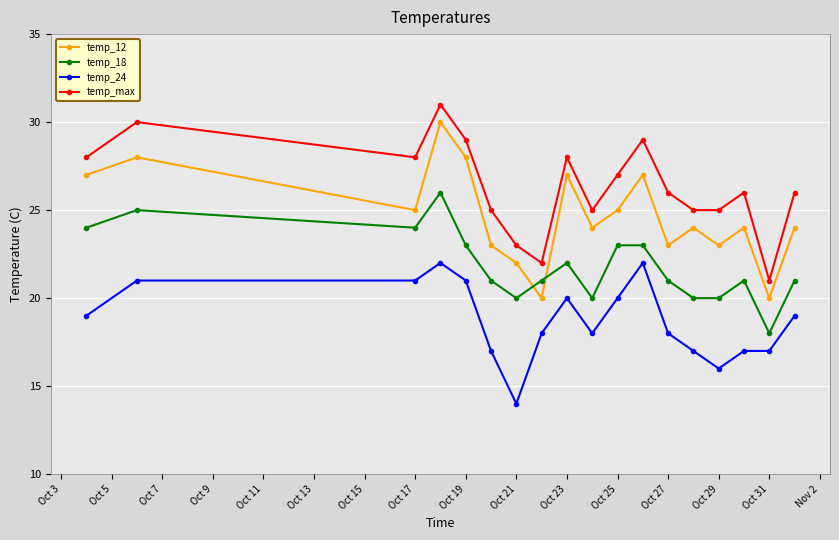

In temp_max, how many points are higher than both neighbors (excluding endpoints)?

5